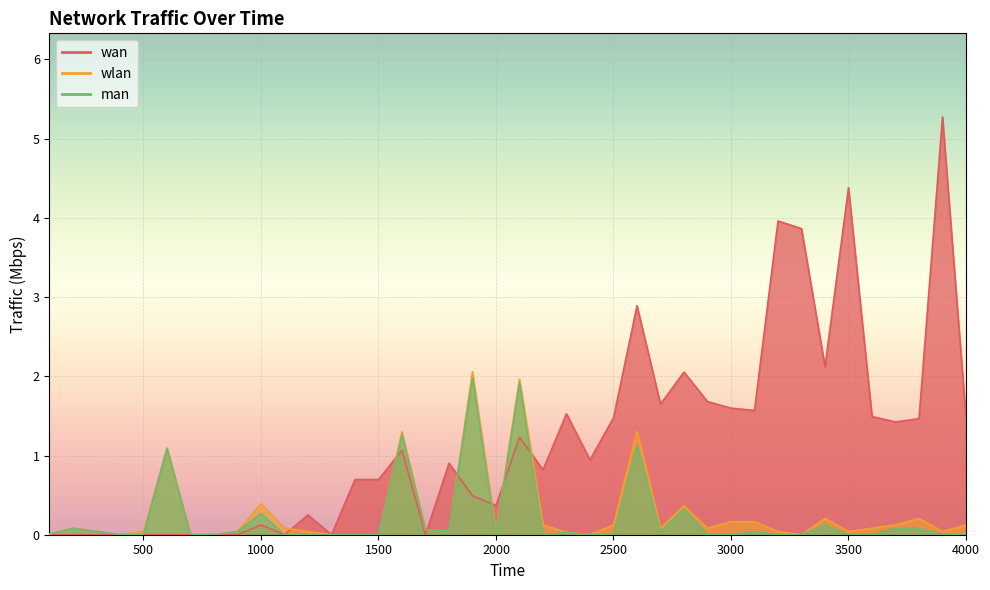

At 300, list the series in order from largest to smallest.

wlan, man, wan